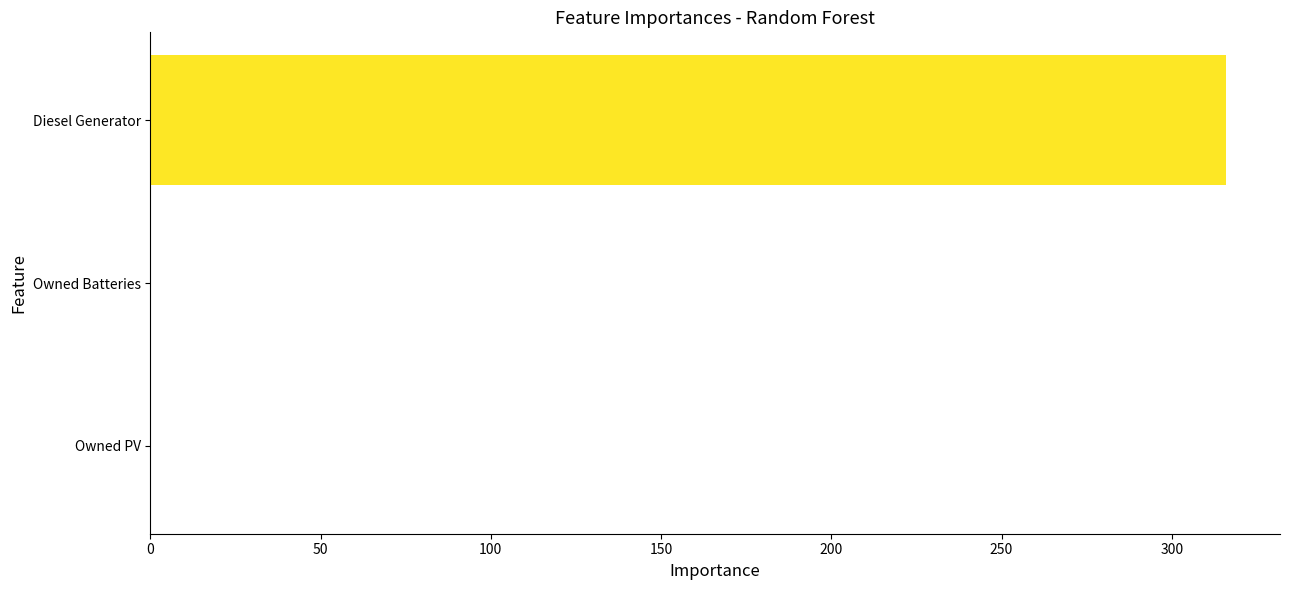

Is it true that the value at Diesel Generator is 316?

True